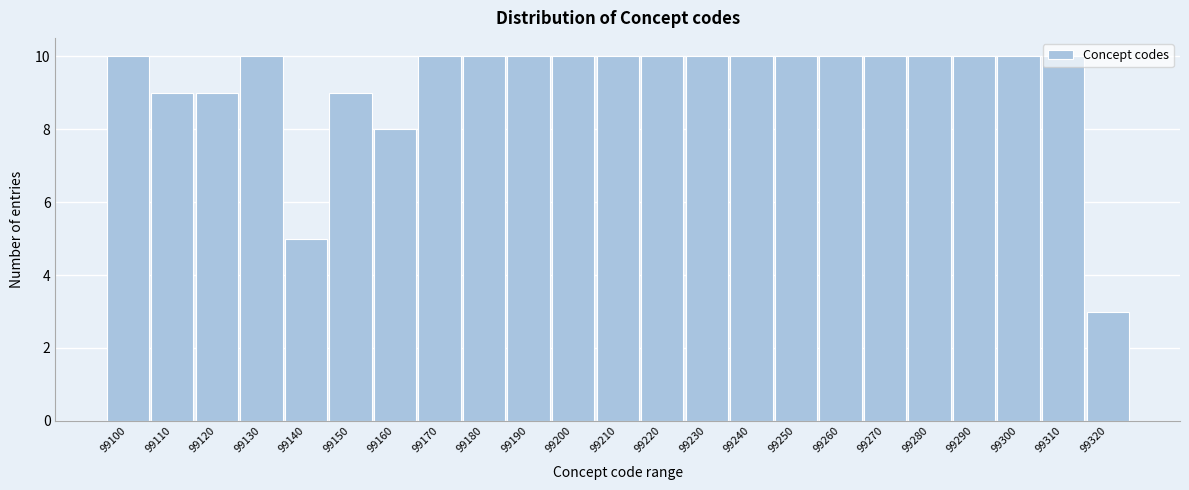

Between 99280 and 99320, which is larger?

99280